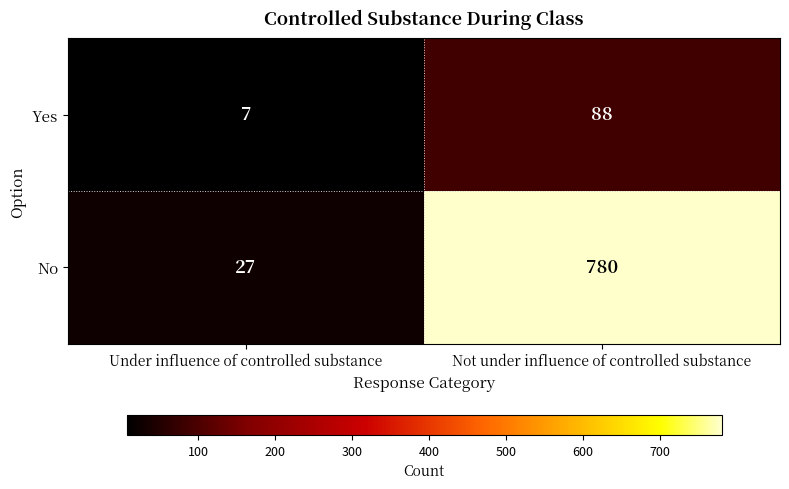

True or false: No has a value of 45 at Under influence of controlled substance.

False